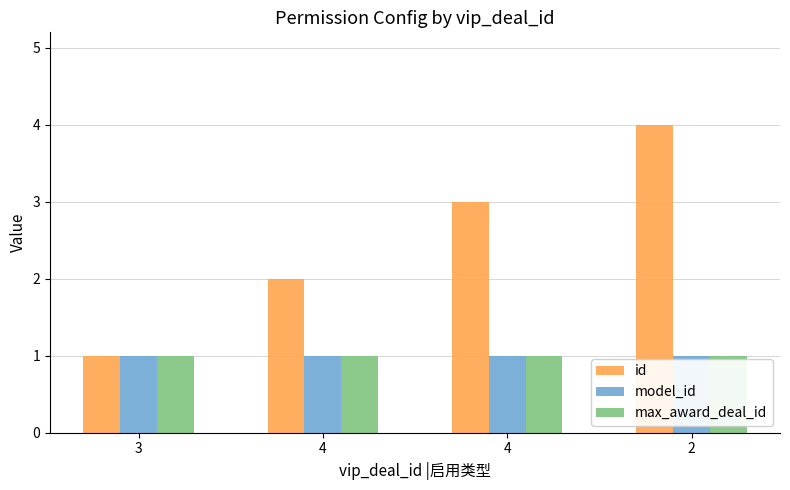

What are all the series names shown in the legend?

id, model_id, max_award_deal_id